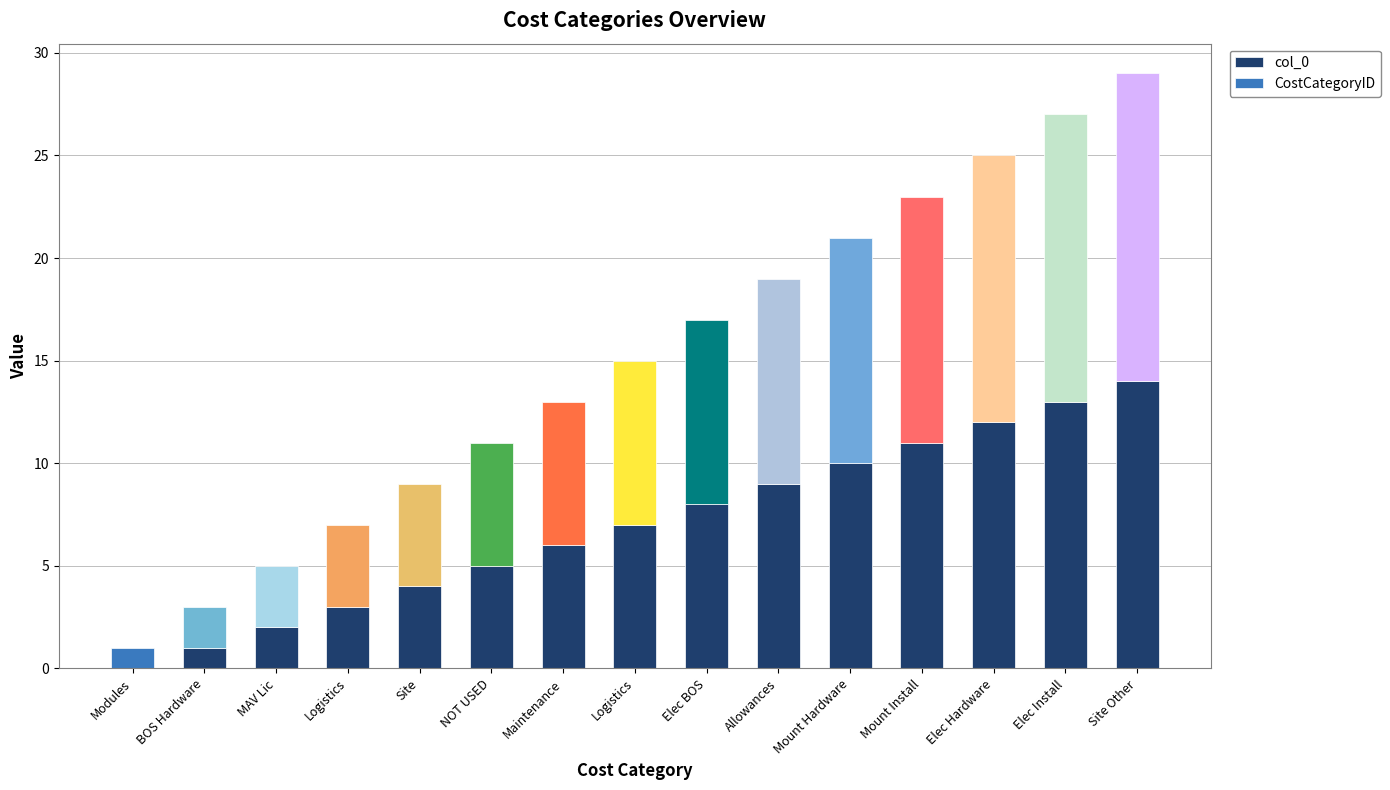

How many categories are shown in the chart?

15